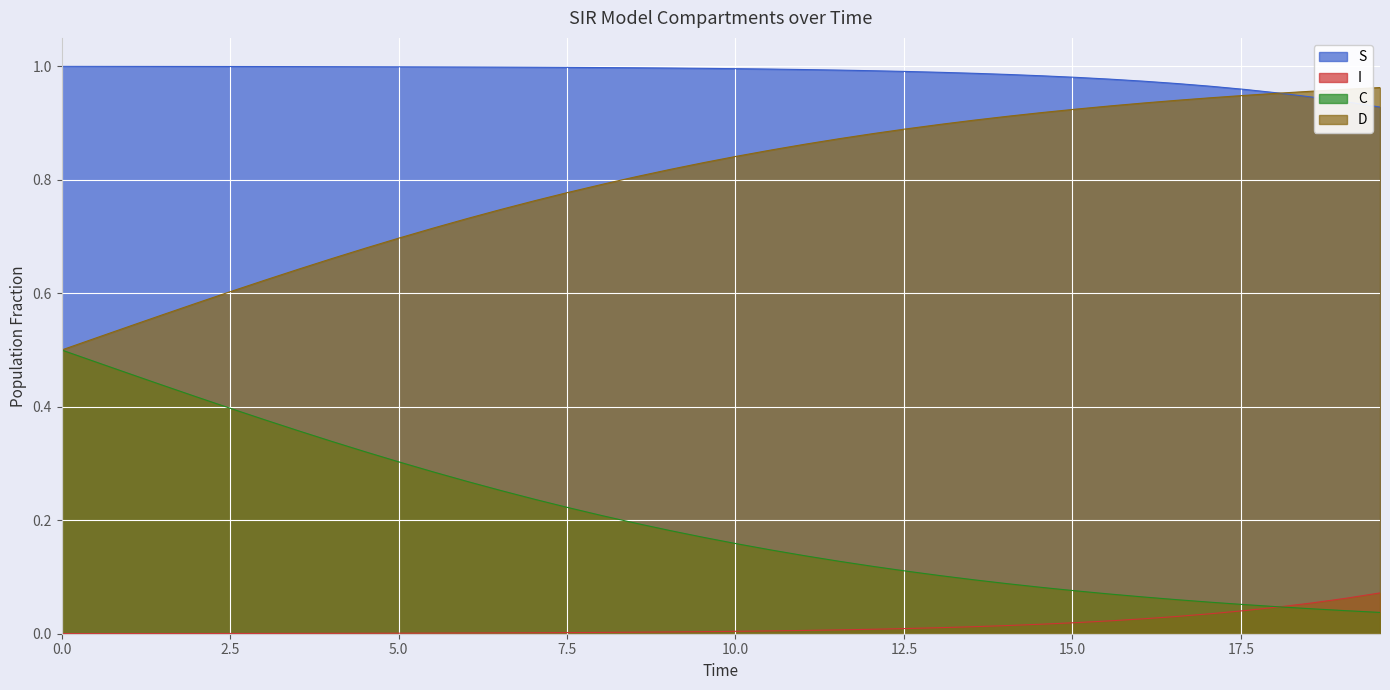

Rank the series by their average value, from lowest to highest.

I, C, D, S